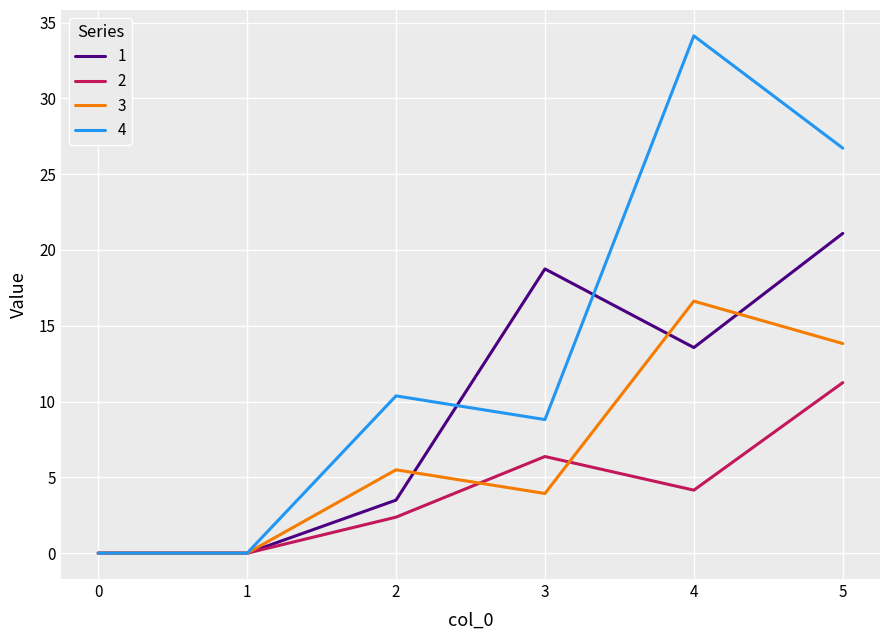

The value of 4 at 3 is 8.8. True or false?

True